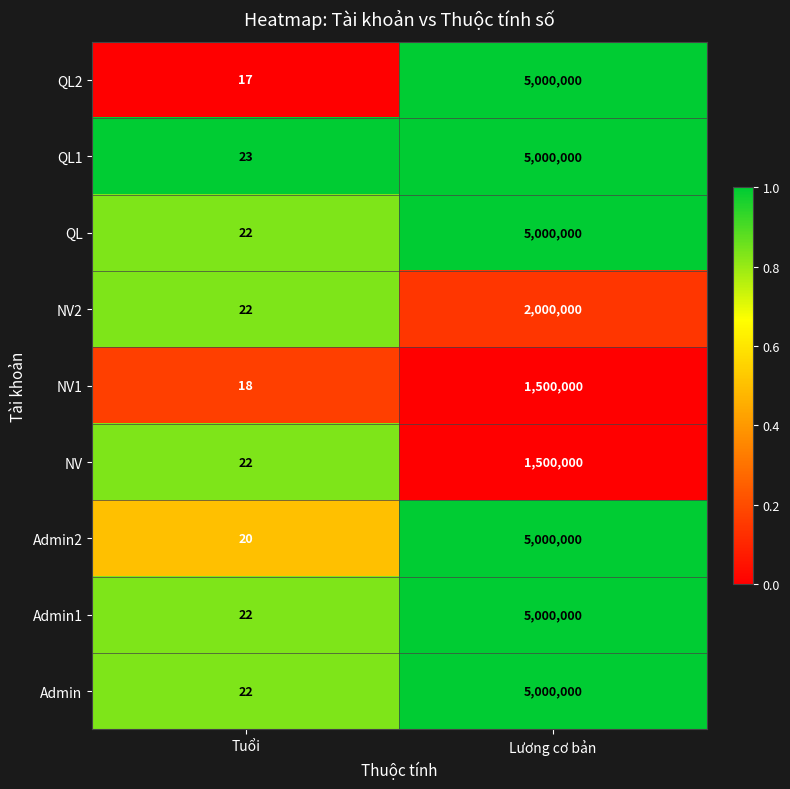

Which series has the largest range (max minus min)?

QL2